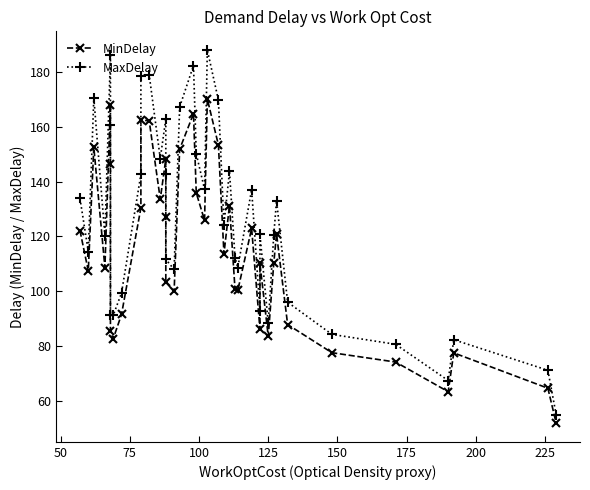

What is the value of the MinDelay point at the 37th from the left?

63.5